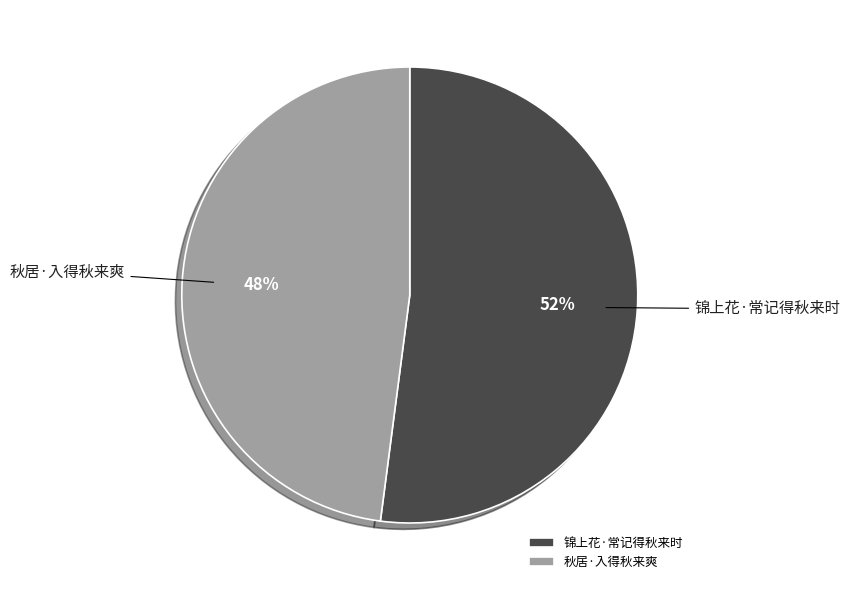

True or false: 秋居·入得秋来爽 accounts for 48% of the total.

True